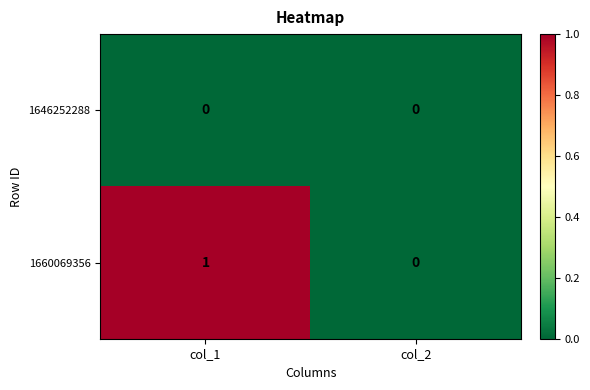

At which label does 1660069356 reach its minimum?

col_2